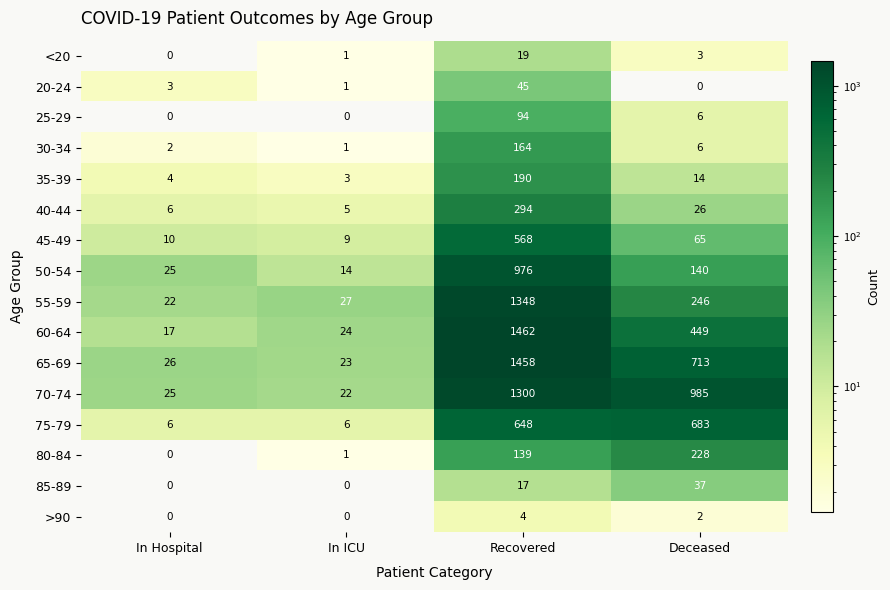

Which series has the widest spread of values?

60-64